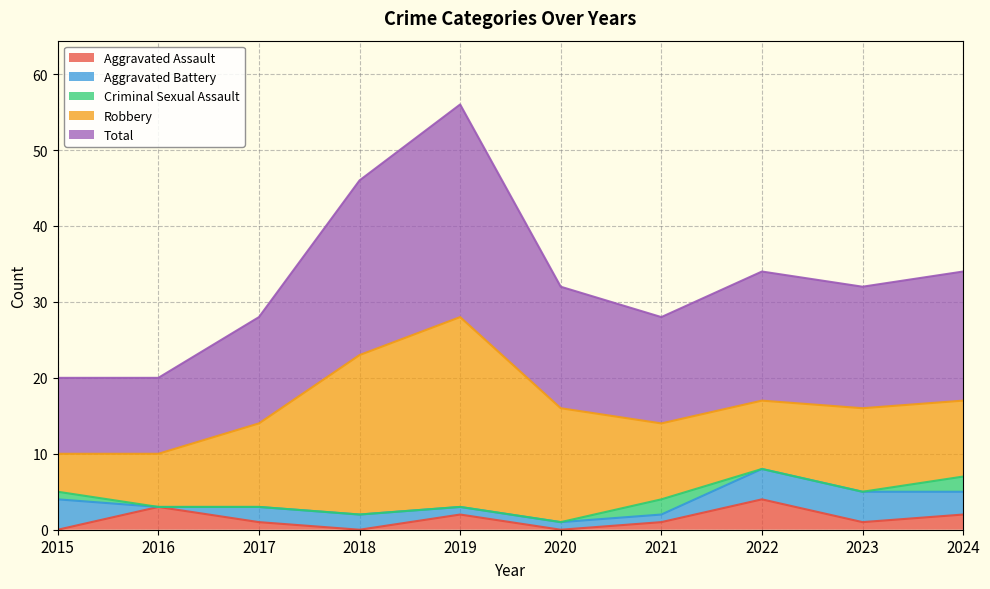

Count the Criminal Sexual Assault values in the range 0 to 1.

8